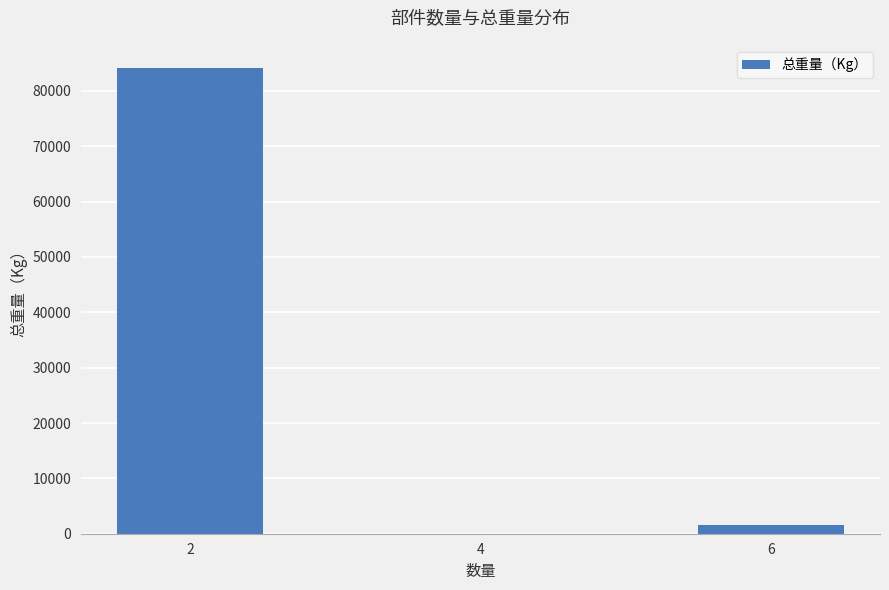

What is the difference between the values at 6 and 4?

1660.7